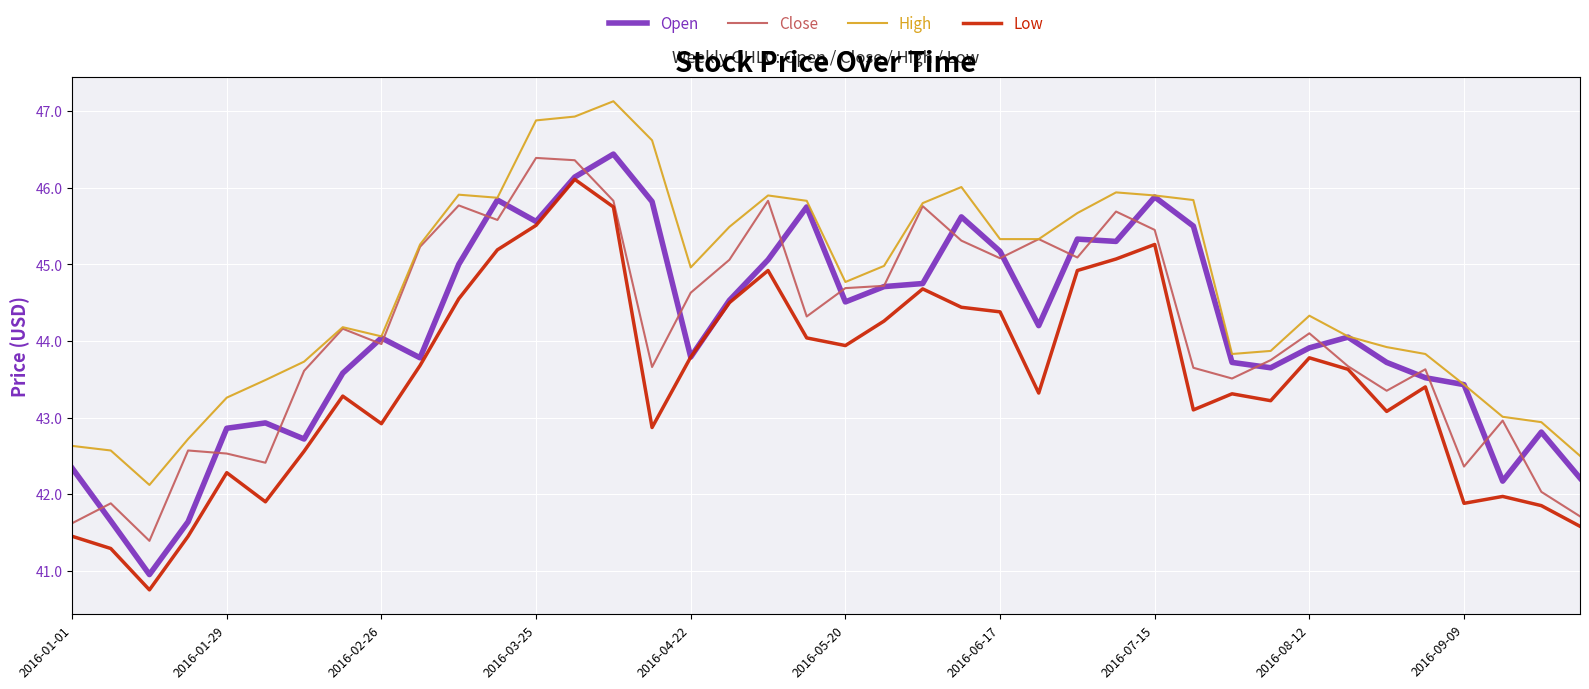

How many lines are shown in the chart?

4